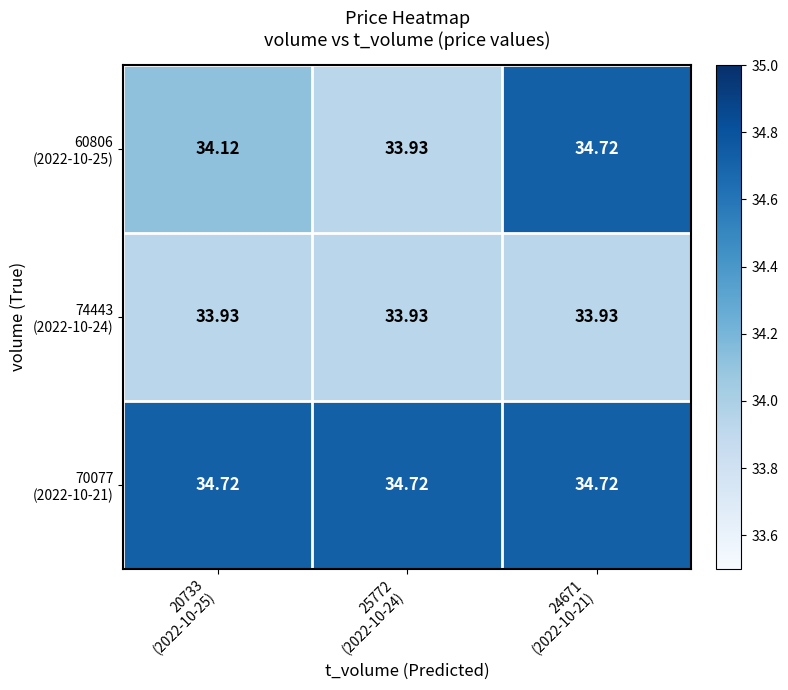

Which label corresponds to the smallest value in the chart?

25772
(2022-10-24)